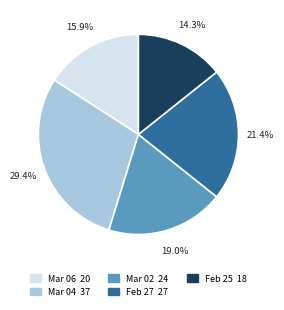

Does any single category account for the majority?

No